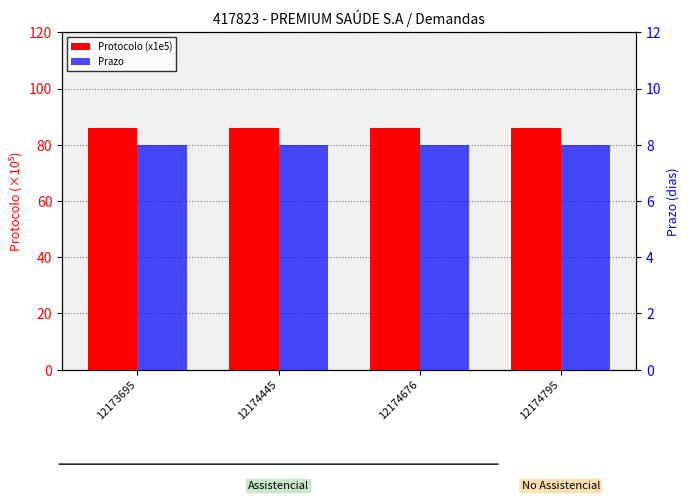

Which has a higher value, 12173695 or 12174795?

12174795